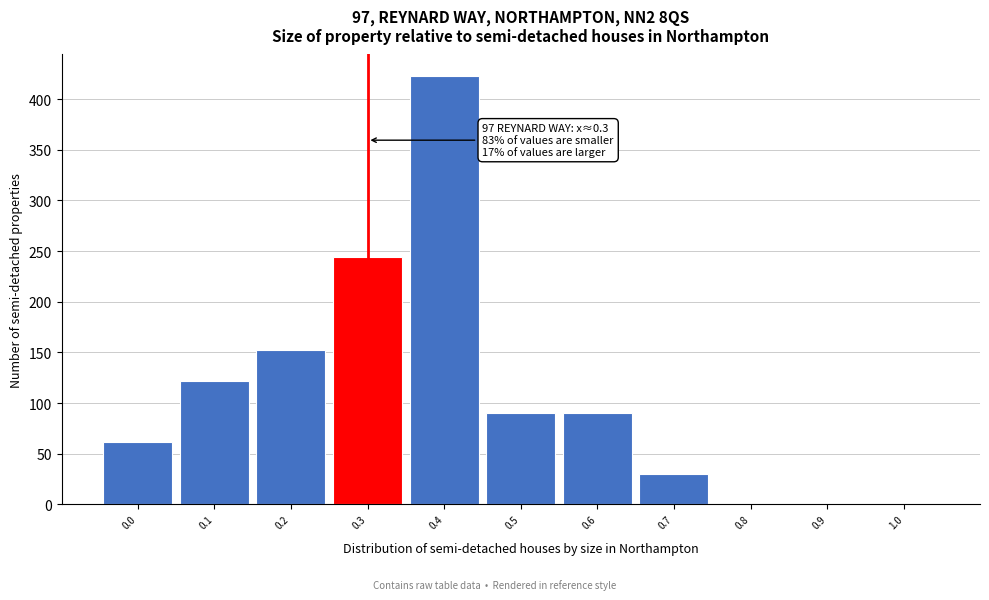

Which range on the x-axis has the tallest bar?

0.35 to 0.45